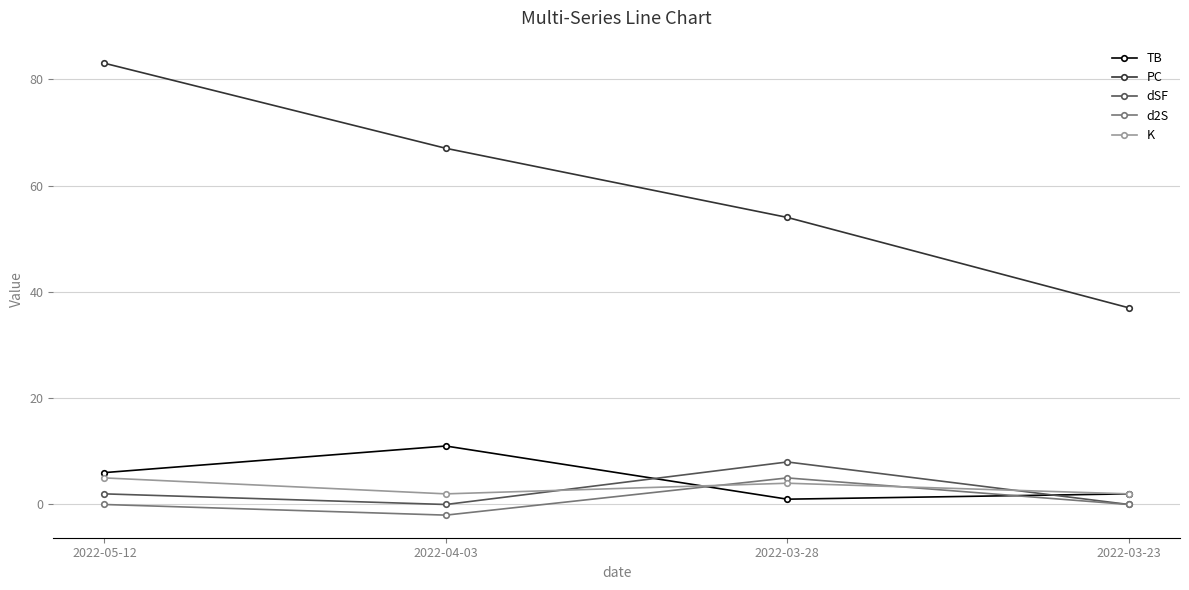

How many lines are shown in the chart?

5